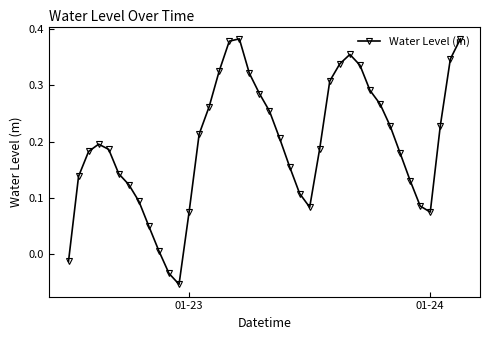

True or false: the data has more than 0 interior local peaks.

True